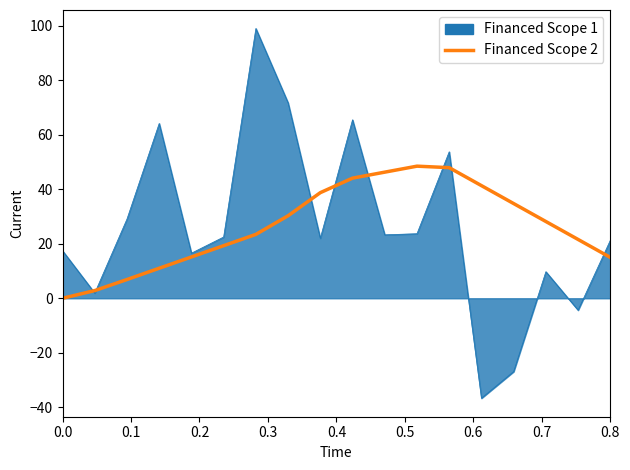

Rank the series by their maximum value, from lowest to highest.

Financed Scope 2, Financed Scope 1